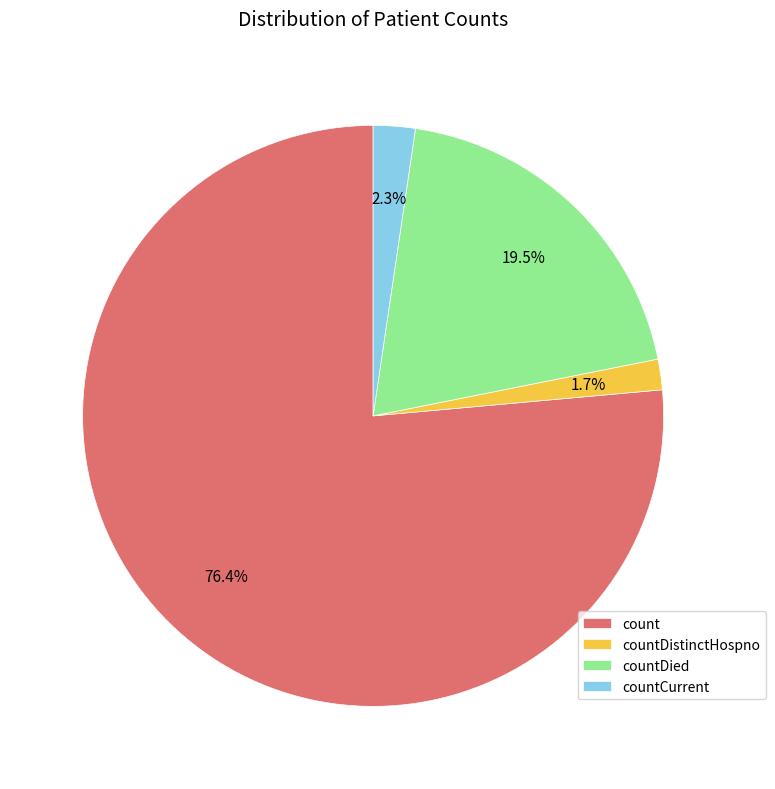

To the nearest percent, what percentage of the pie is countDistinctHospno?

2%